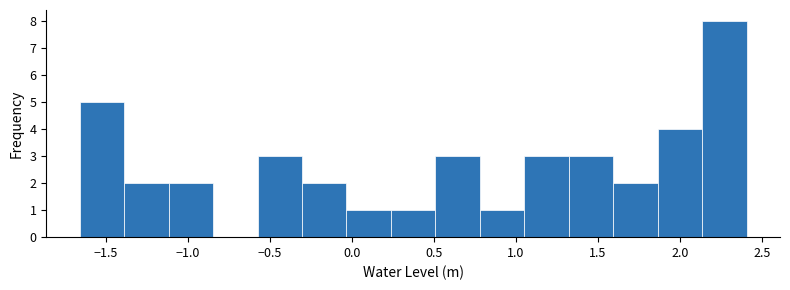

What is the height of the bar covering 1.30 to 1.60 on the x-axis? Neither the bar edges nor the heights are printed on the chart, so give them approximately, as read against the axes.

3